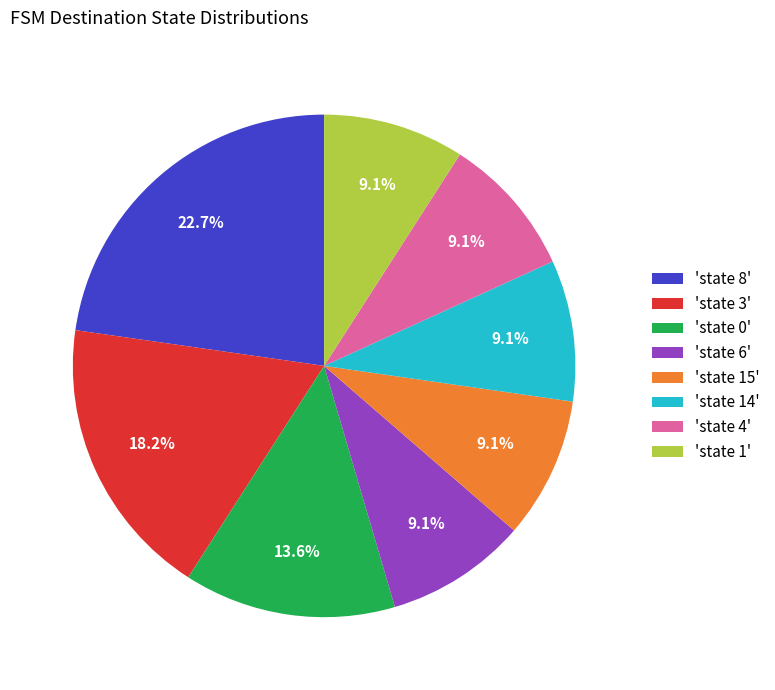

Does 'state 0' account for over 50% of the chart?

No